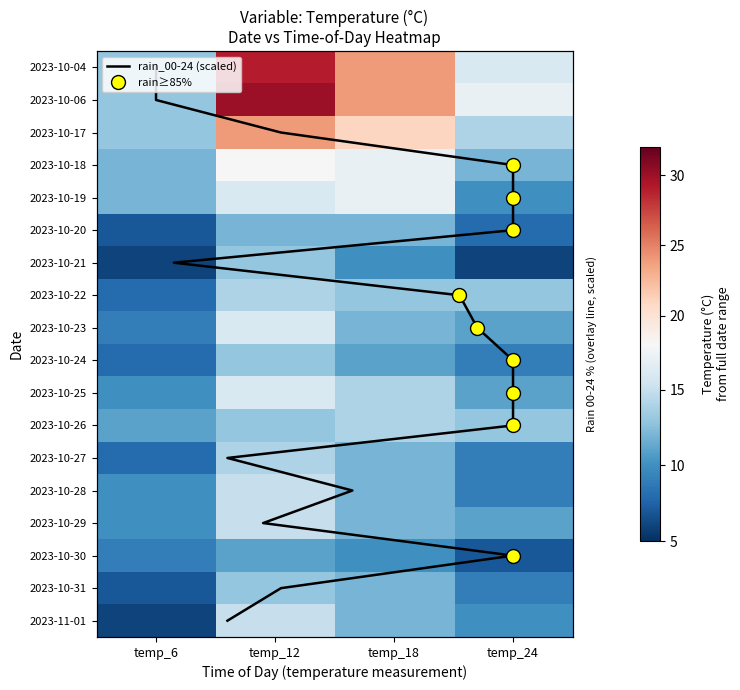

How many data points in 2023-11-01 are less than 12?

2